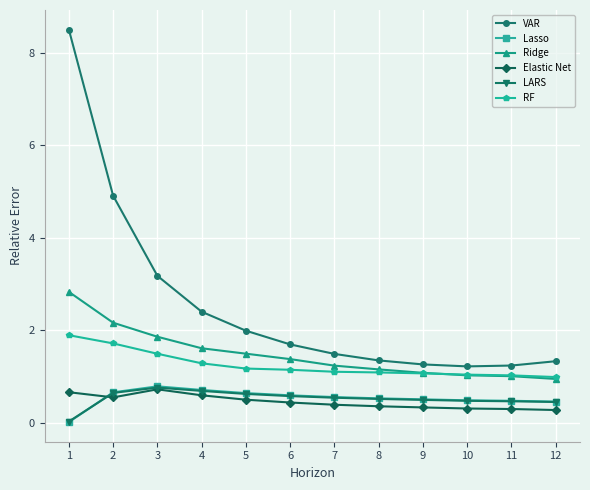

The Elastic Net series shows 0.3 at 12. True or false?

True